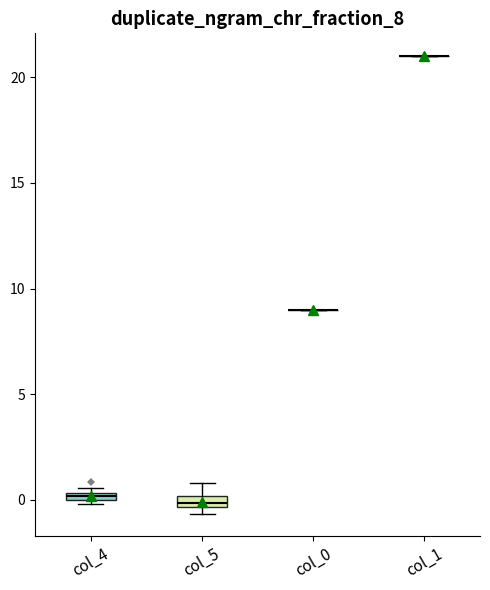

Where is the upper edge of the box for col_5 on the y-axis? The values are not printed on the chart, so give them approximately, as read against the axis.

0.0